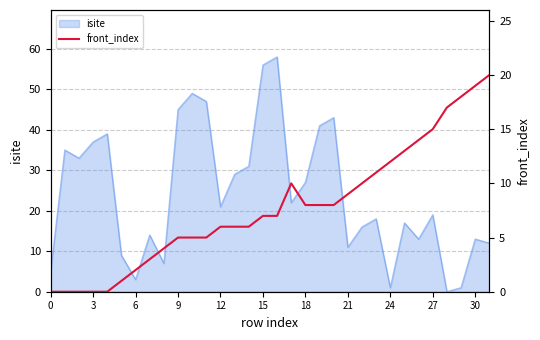

What is the highest value of the isite series?

58